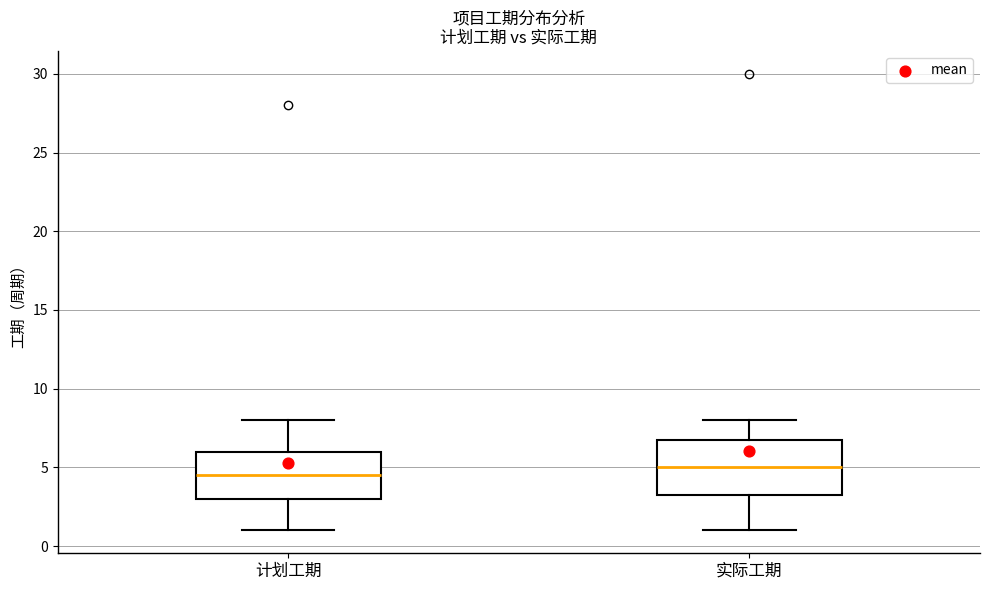

Reading left to right, read every box against the y-axis: the position of its median line, the range the box covers, and the ends of its whiskers. The values are not printed on the chart, so give them approximately, as read against the axis.

计划工期: median 4.5, box 3.0 to 6.0, whiskers 1.0 to 8.0
实际工期: median 5.0, box 3.5 to 7.0, whiskers 1.0 to 8.0